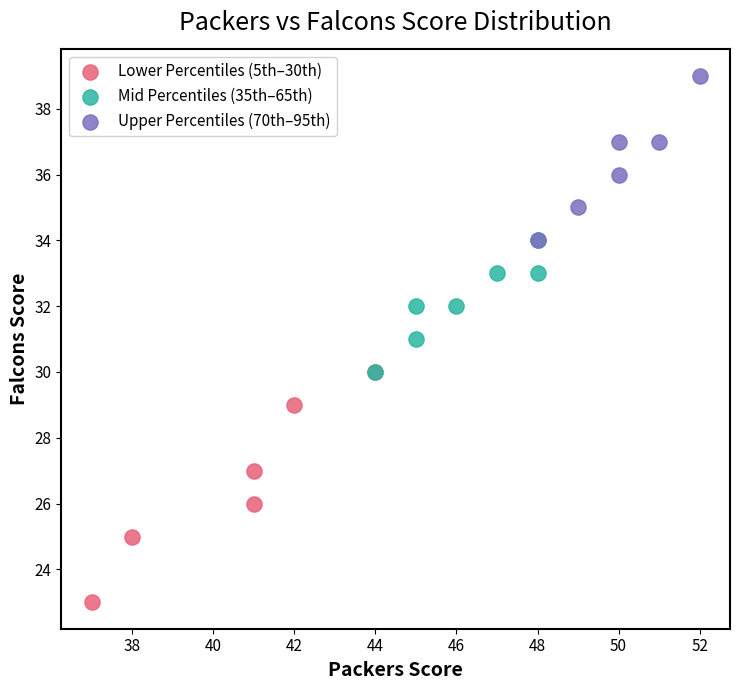

Which series has the largest Y range (max minus min)?

Lower Percentiles (5th–30th)